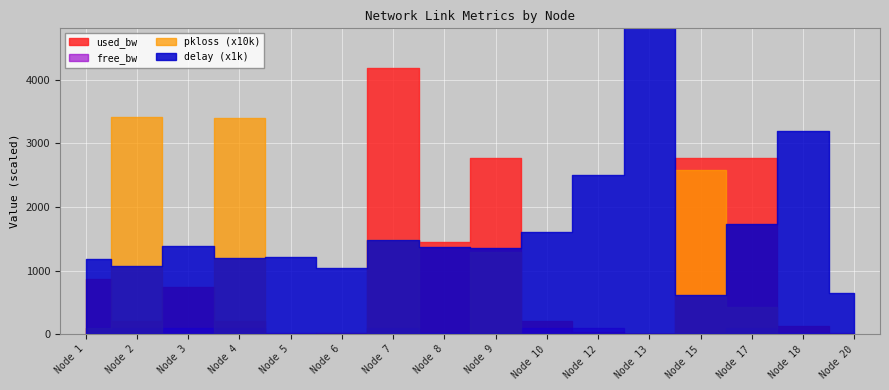

How many interior local peaks does the used_bw series have?

4